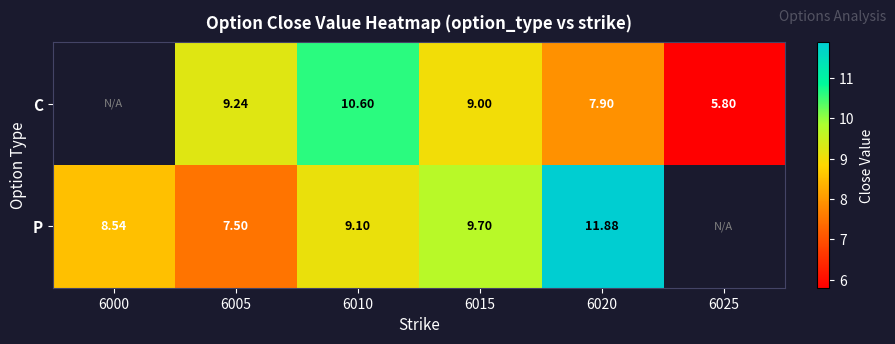

Is the value of C at 6020 greater than the value of P at 6000?

No